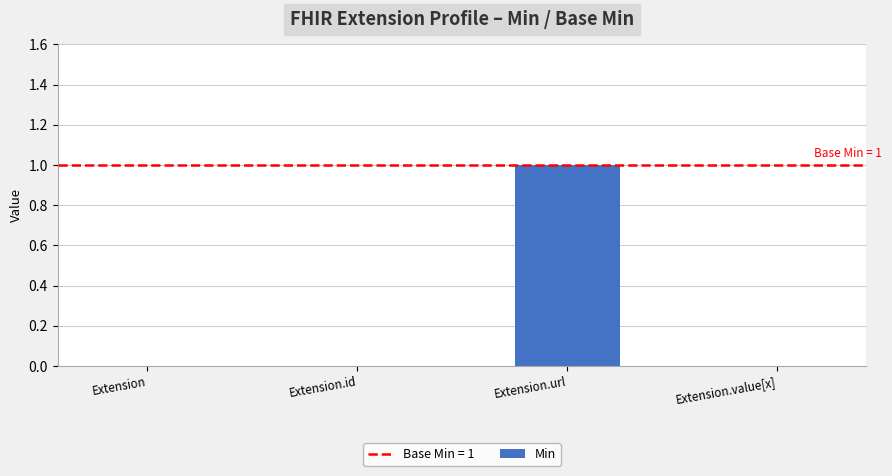

At which category does the chart reach its peak across all series?

Extension.url